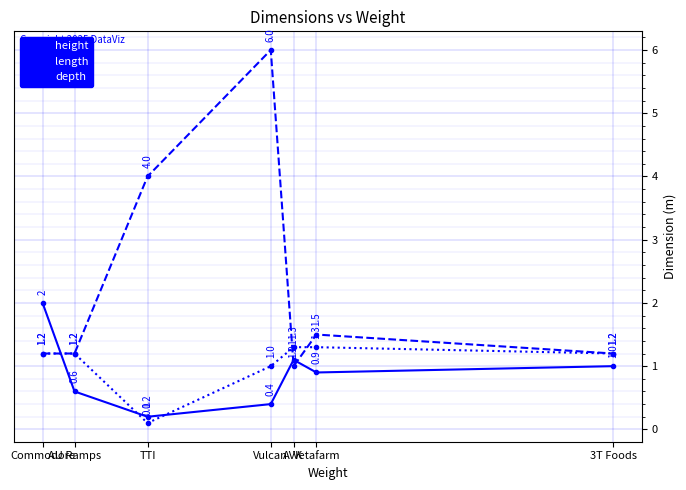

What is the label of the 1st point from the right?

3T Foods